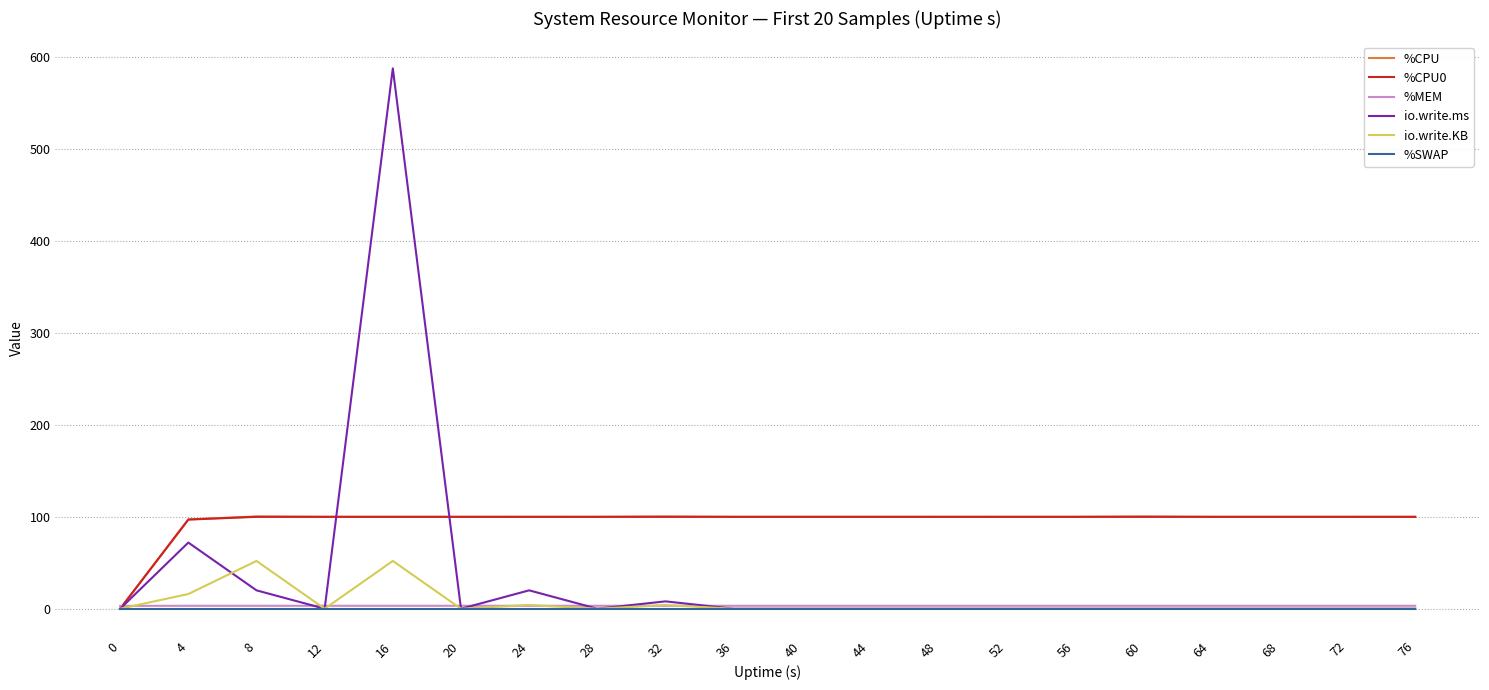

Which category has the highest value across all series?

16